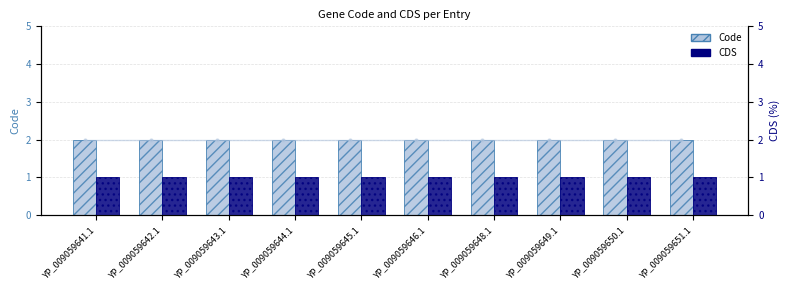

Reading left to right, extract all data points from this chart.

Code: YP_009059641.1=2	YP_009059642.1=2	YP_009059643.1=2	YP_009059644.1=2	YP_009059645.1=2	YP_009059646.1=2	YP_009059648.1=2	YP_009059649.1=2	YP_009059650.1=2	YP_009059651.1=2
CDS: YP_009059641.1=1	YP_009059642.1=1	YP_009059643.1=1	YP_009059644.1=1	YP_009059645.1=1	YP_009059646.1=1	YP_009059648.1=1	YP_009059649.1=1	YP_009059650.1=1	YP_009059651.1=1